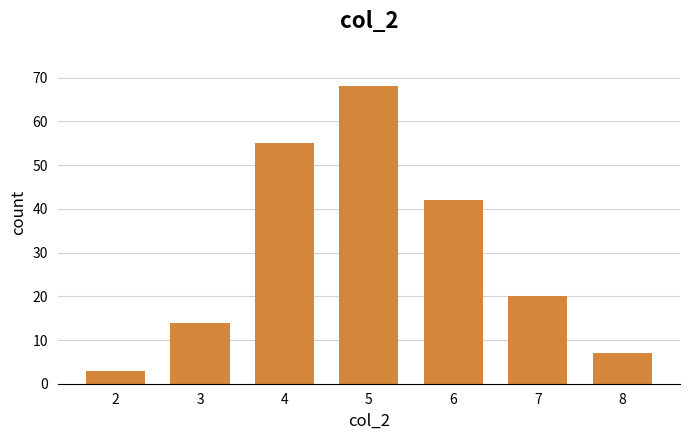

Rank the categories by value from lowest to highest.

2, 8, 3, 7, 6, 4, 5